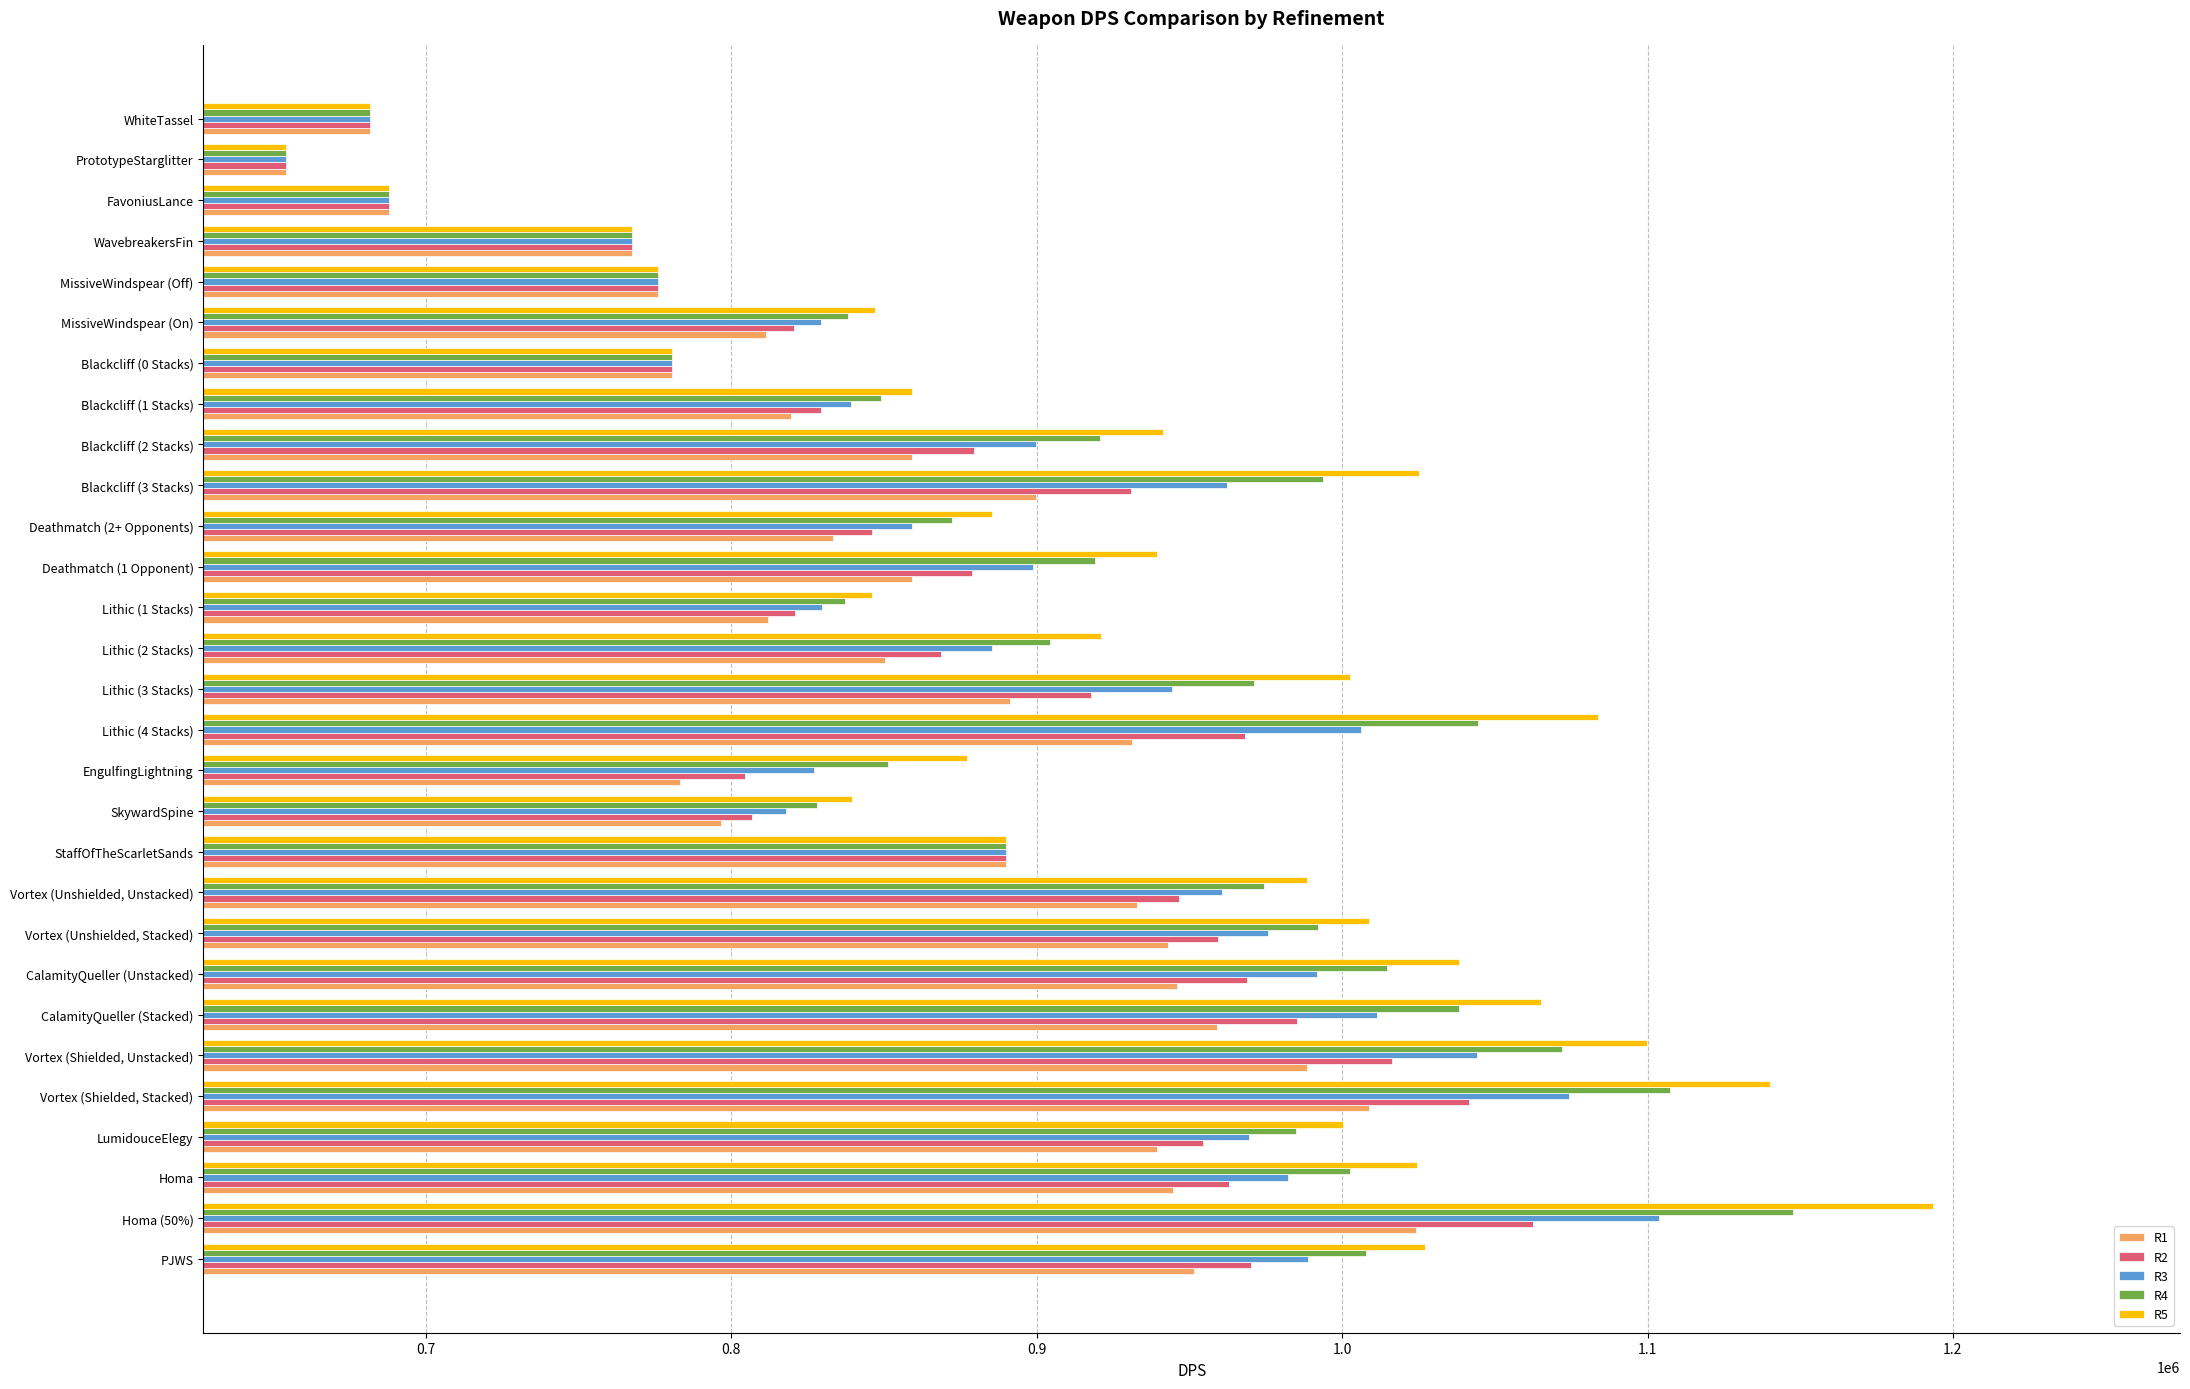

What is the difference between the maximum and second lowest values in the R1 series?

342467.7